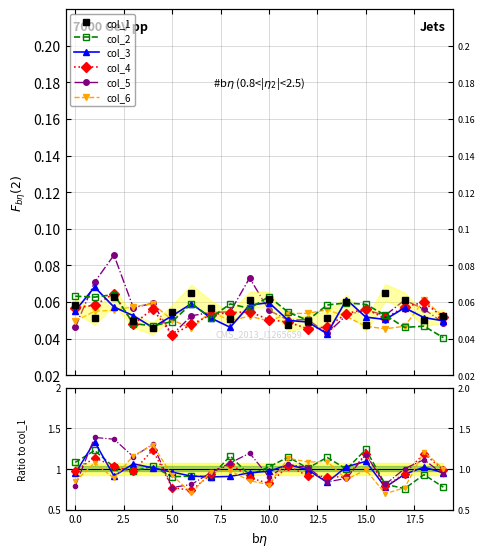

Where do col_6 and col_2 first cross each other?

2.5 and 5.0